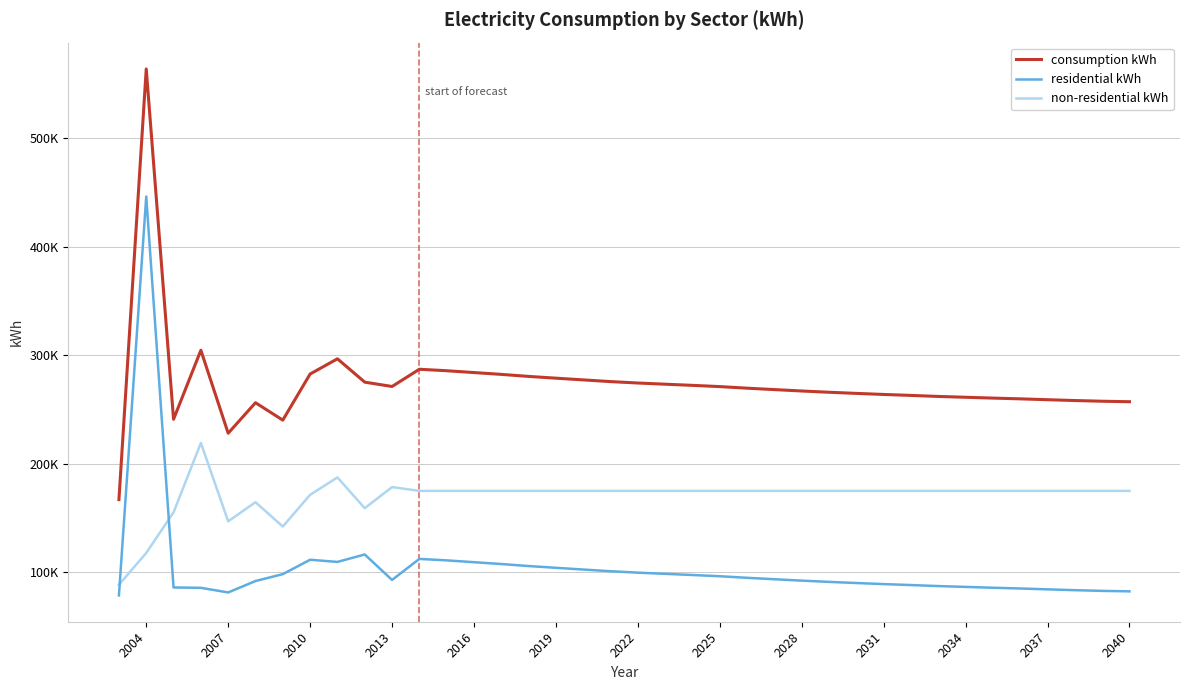

Reading left to right, transcribe all the data shown in this chart.

consumption kWh: 166776	563761	240817	304451	227961	256096	240046	282536	296576	275060	271043	286930	285567	283889	282206	280337	278720	277128	275561	274255	273158	272089	270946	269489	268179	266897	265737	264687	263706	262816	261876	261117	260346	259660	258854	258099	257455	257009
residential kWh: 78466	446158	85782	85466	81188	91710	98086	111334	109337	116198	92712	112120	110757	109078	107395	105527	103910	102317	100750	99444	98348	97279	96135	94679	93369	92086	90927	89876	88896	88005	87066	86307	85536	84849	84044	83288	82645	82199
non-residential kWh: 88310	117603	155035	218985	146773	164386	141960	171202	187239	158862	178331	174811	174811	174811	174811	174811	174811	174811	174811	174811	174811	174811	174811	174811	174811	174811	174811	174811	174811	174811	174811	174811	174811	174811	174811	174811	174811	174811